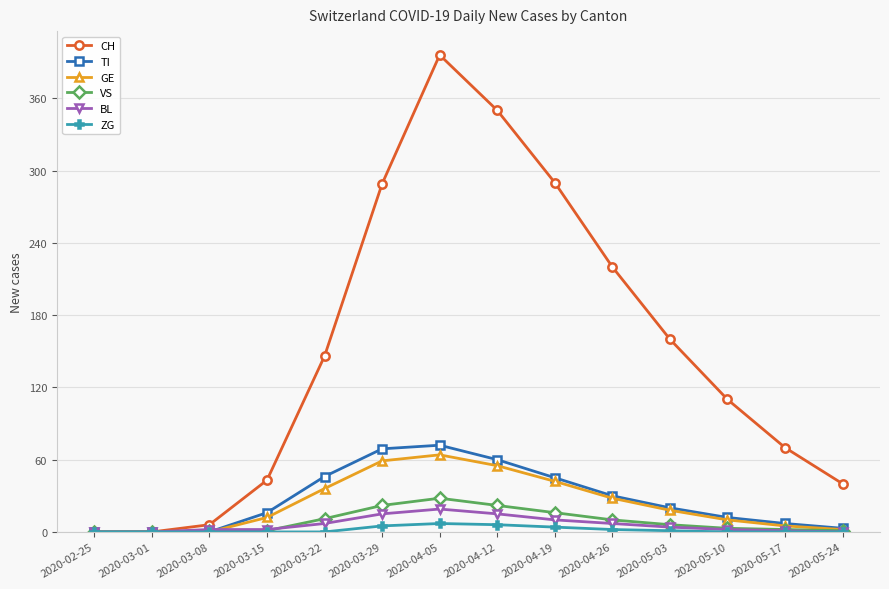

True or false: CH has a value of 39 at 2020-03-22.

False